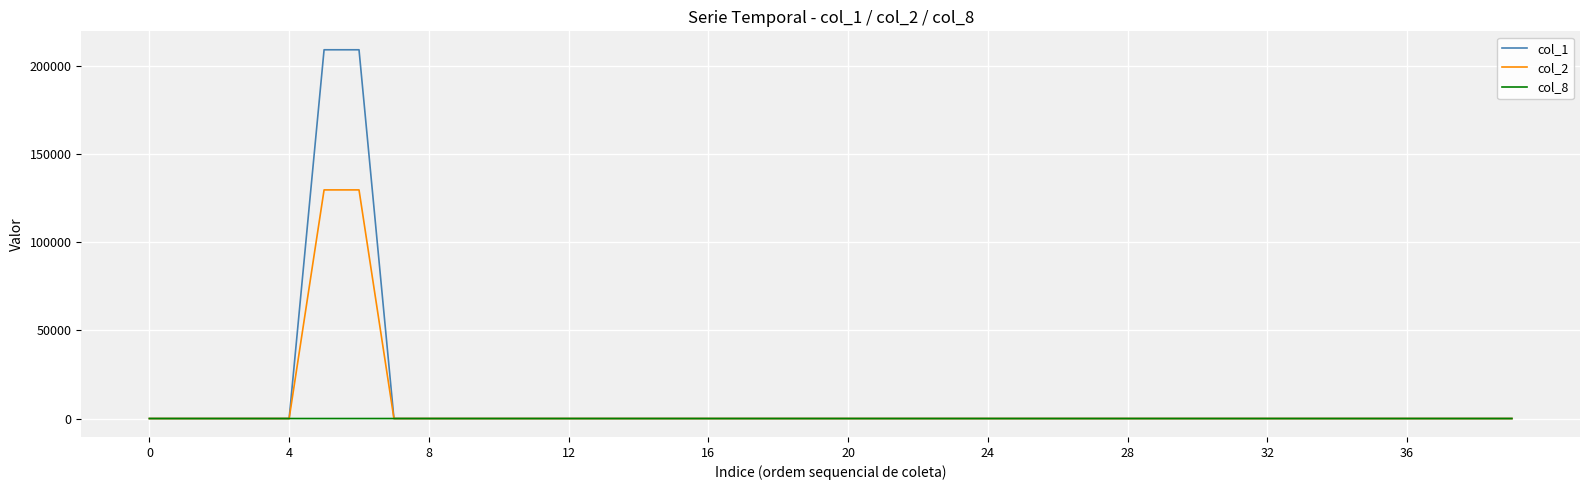

Count the number of categories in the chart.

40